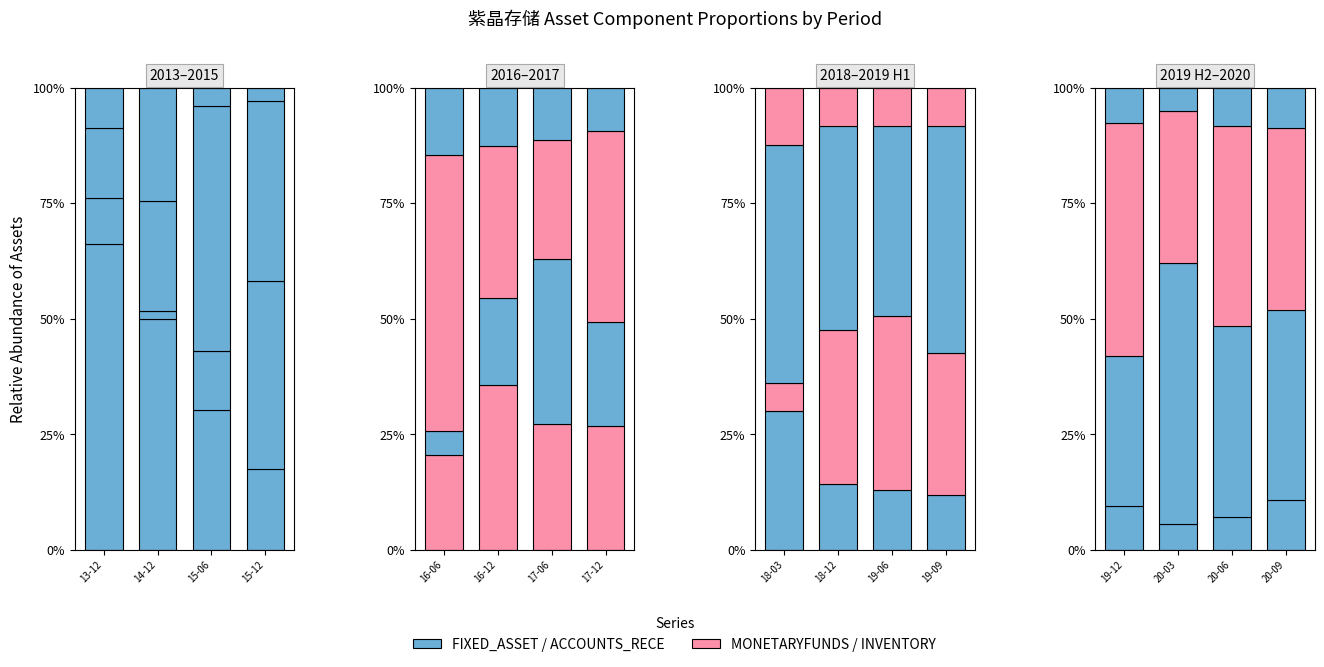

What is the total value across all series at 20-06?

1.0